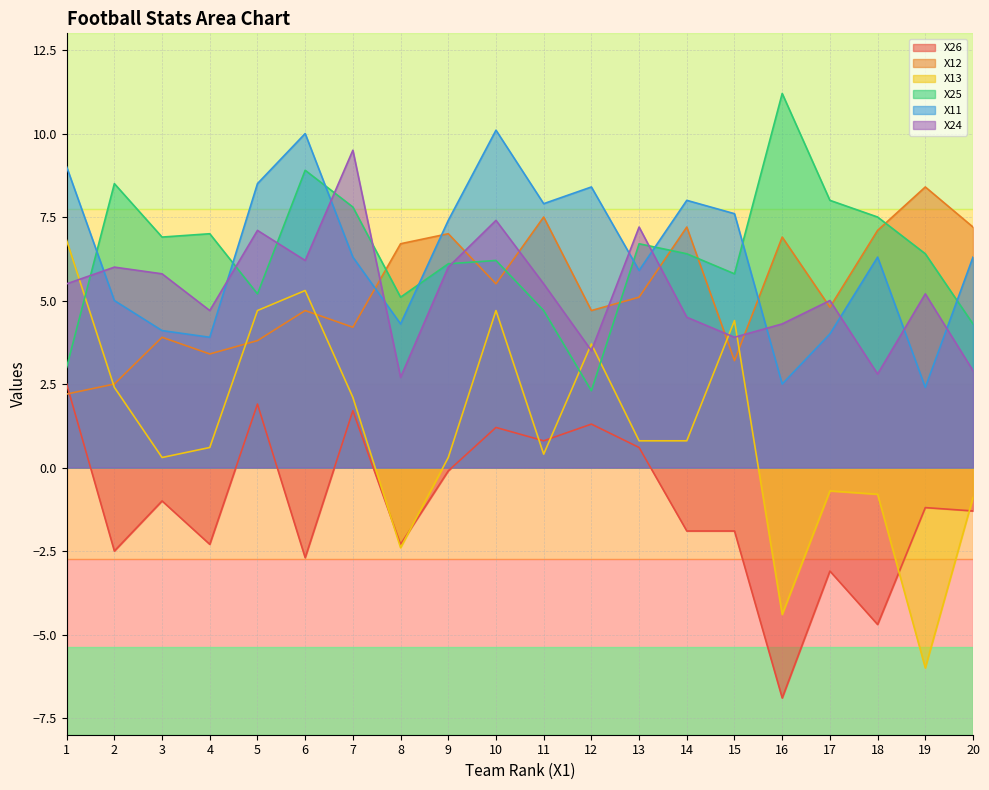

What is the value of the X13 point at the 9th from the left?

0.3